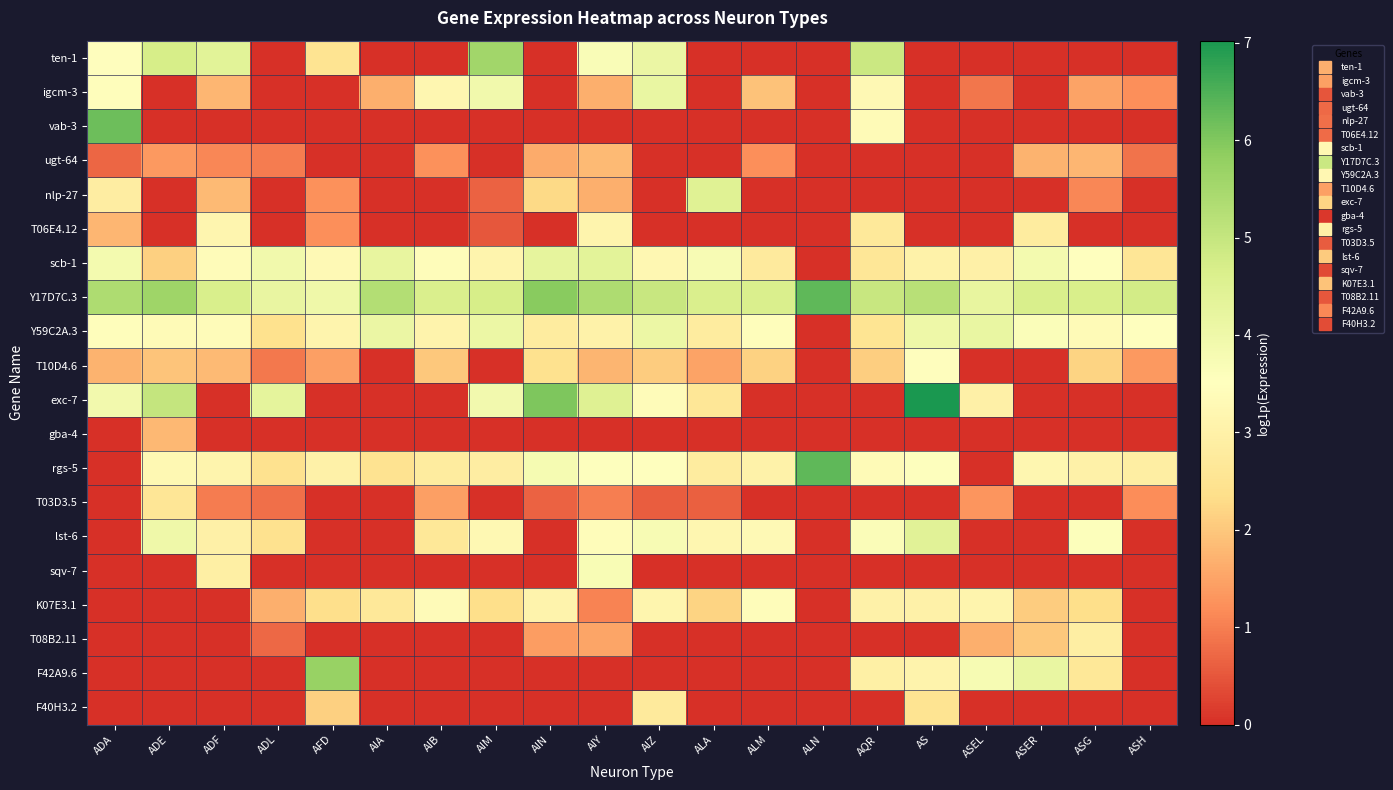

At how many categories does at least one series exceed 0?

20